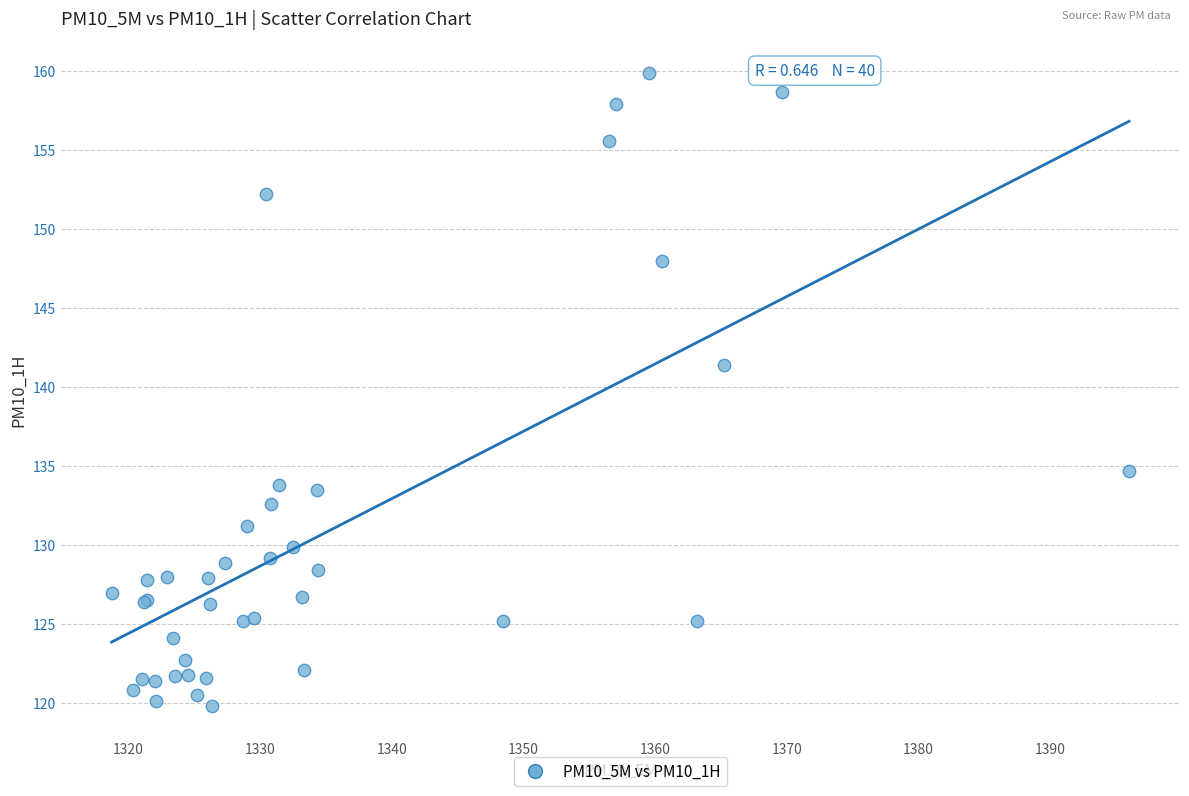

What Y value in the scatter plot is closest to 139?

141.4